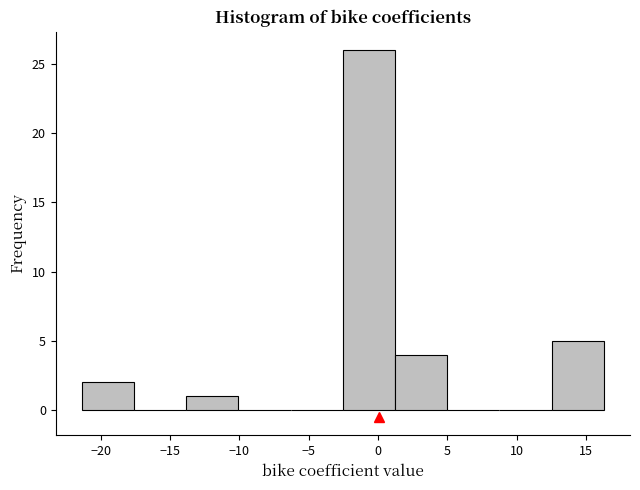

Reading left to right, transcribe this chart: for each bar, give the range it covers on the x-axis and its height. Neither the bar edges nor the heights are printed on the chart, so give them approximately, as read against the axes.

-21.5 to -17.5: 2
-17.5 to -14.0: 0
-14.0 to -10.0: 1
-10.0 to -6.5: 0
-6.5 to -2.5: 0
-2.5 to 1.0: 26
1.0 to 5.0: 4
5.0 to 9.0: 0
9.0 to 12.5: 0
12.5 to 16.5: 5